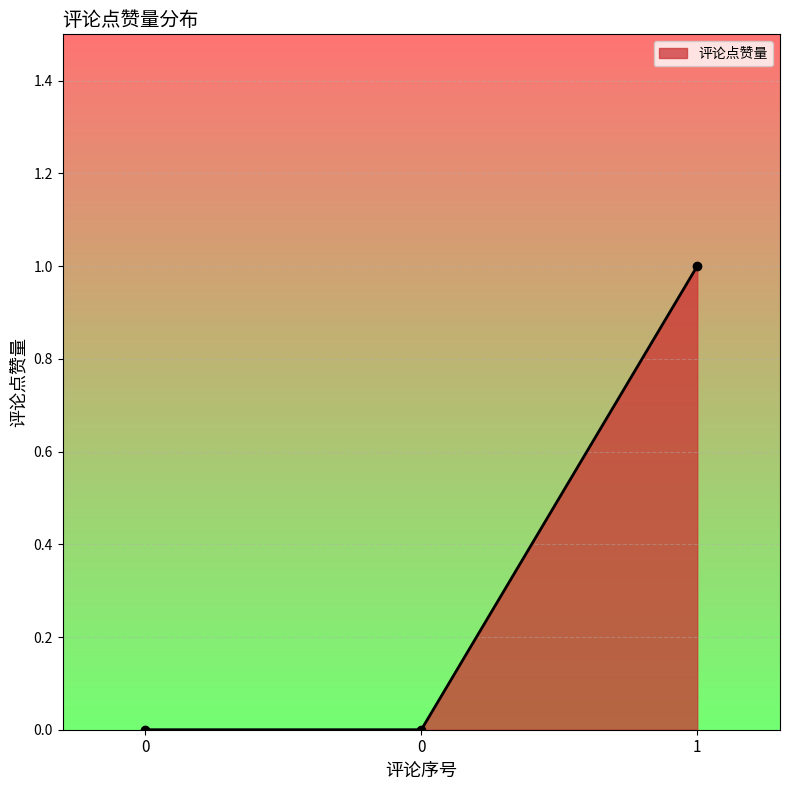

List the labels in order of value, largest first.

1, 0, 0